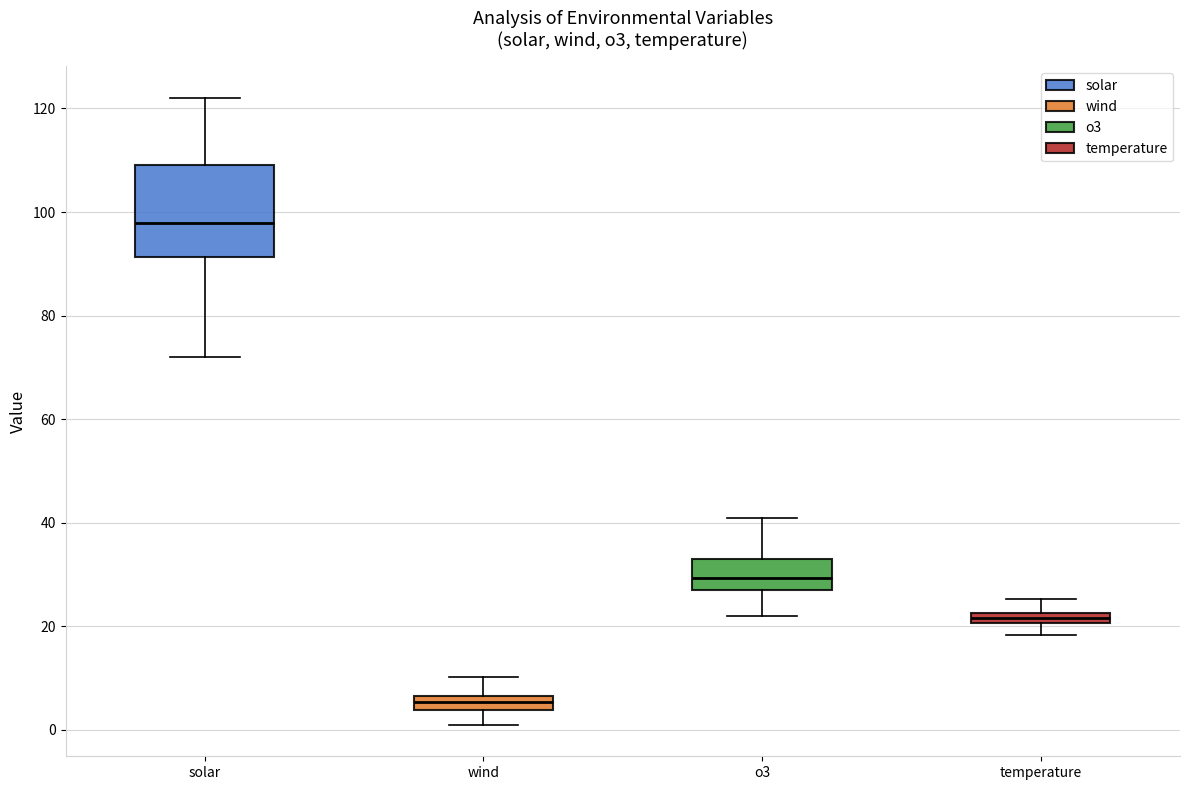

Which box's median line is the highest?

solar